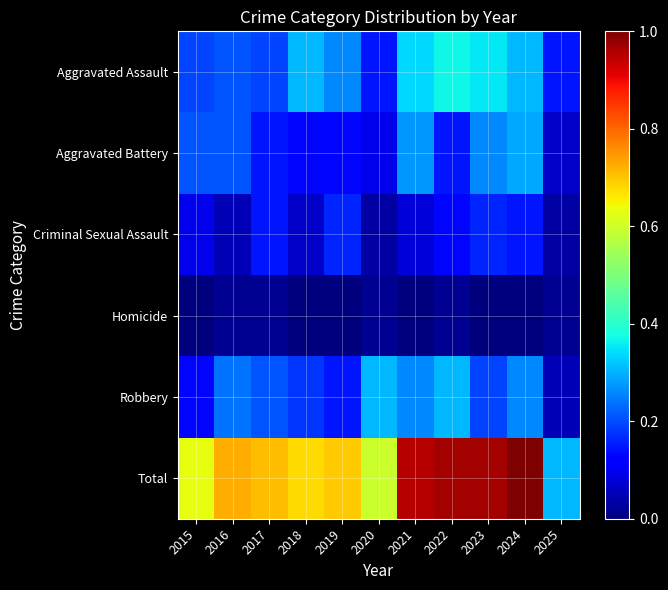

Between 2023 and 2021, which is larger?

2023